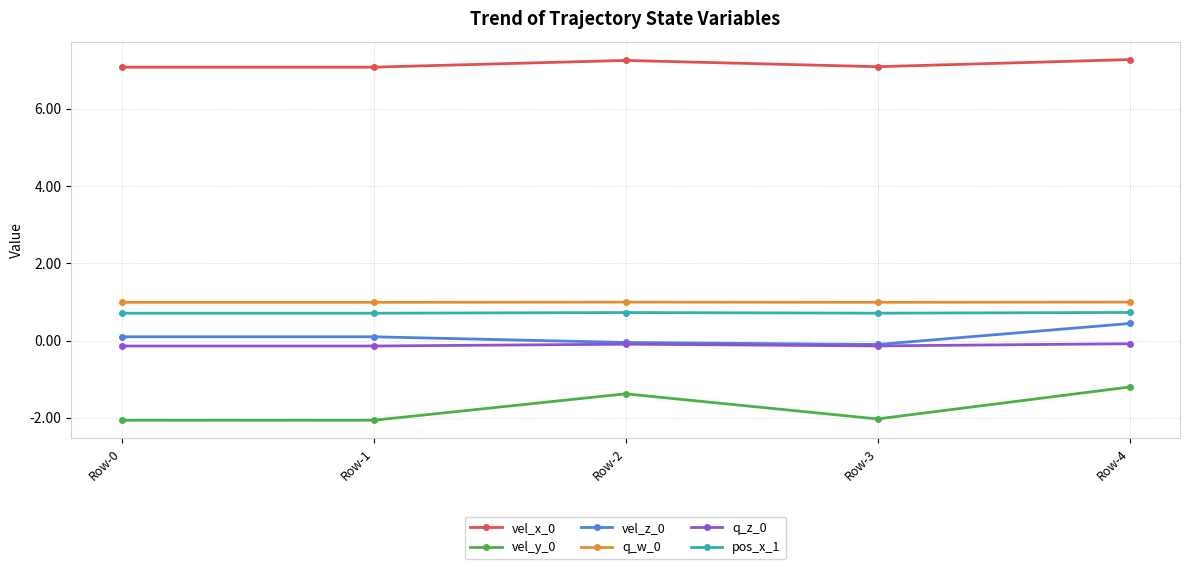

Is the value of q_w_0 at Row-1 greater than the value of vel_z_0 at Row-2?

Yes